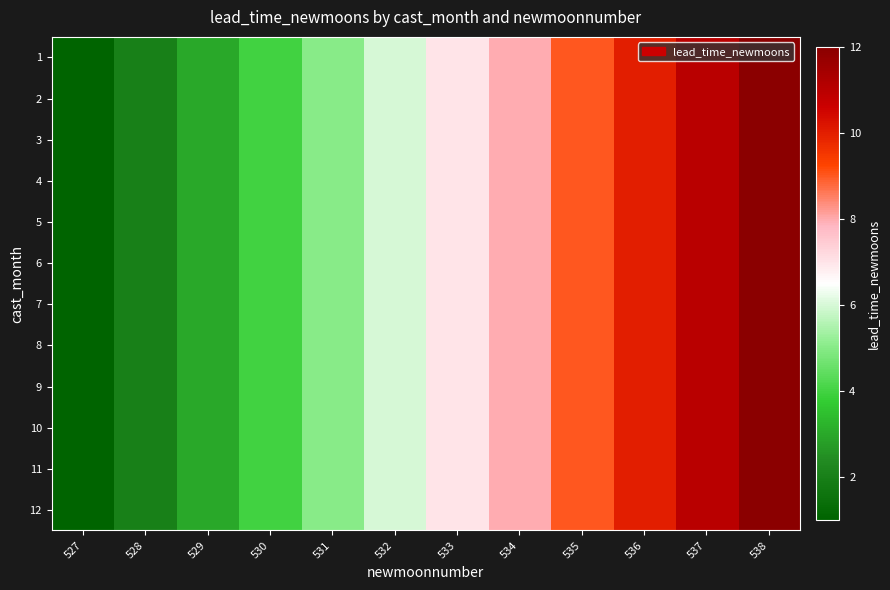

At 531, list the series in order from largest to smallest.

1, 2, 3, 4, 5, 6, 7, 8, 9, 10, 11, 12